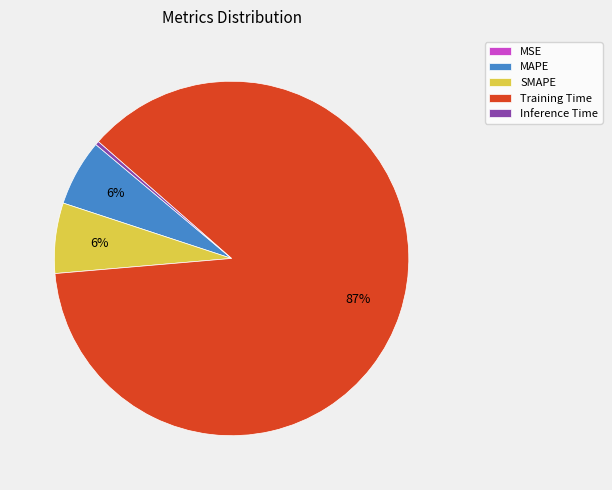

Which category has the biggest portion of the pie?

Training Time